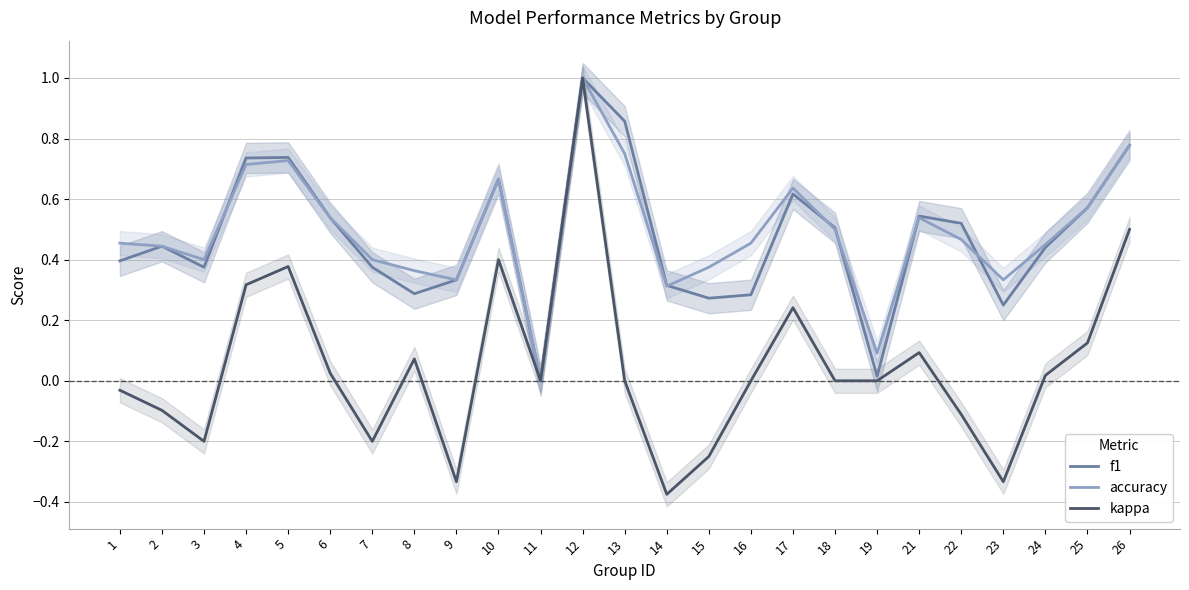

What is the value of the accuracy point at the 16th from the left?

0.5